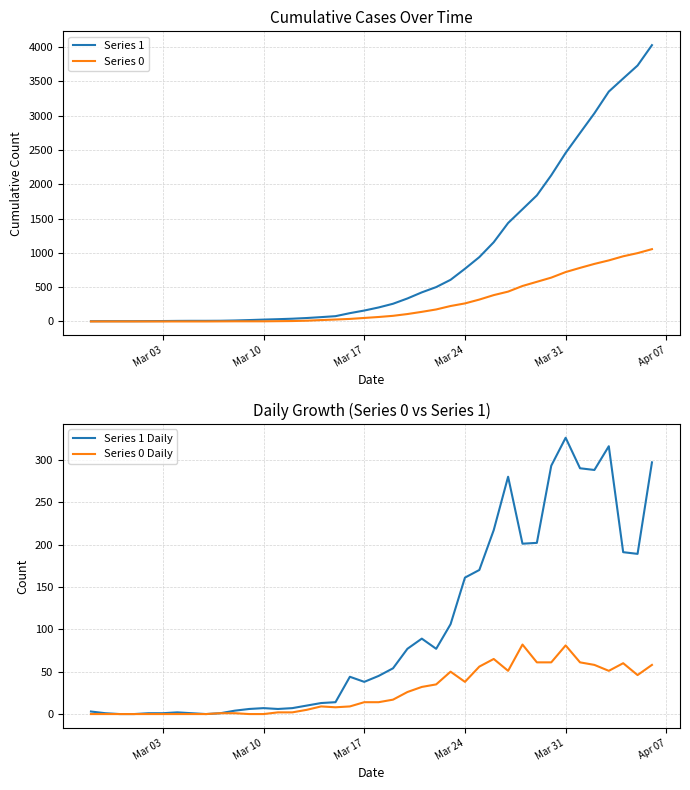

The value of Series 1 at Mar 24 is 768. True or false?

True